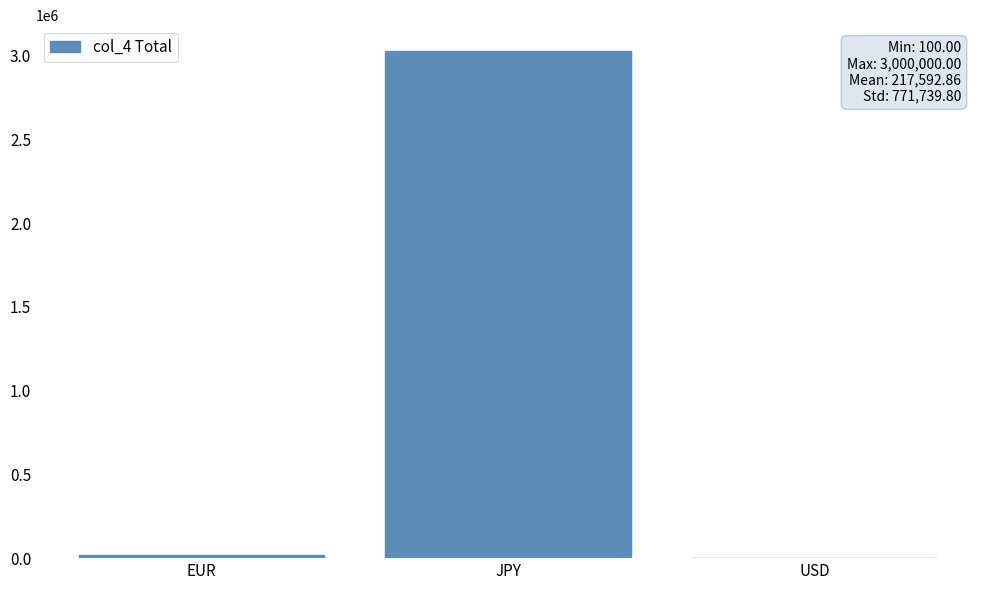

Are the bars horizontal?

No